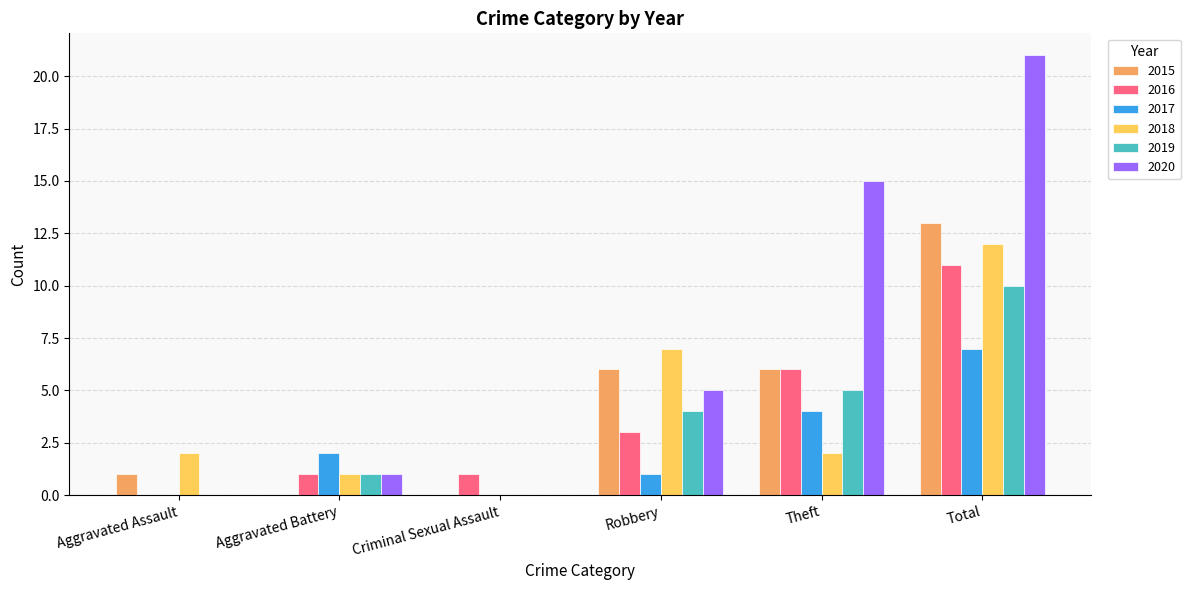

What is the sum of all 2019 values?

20